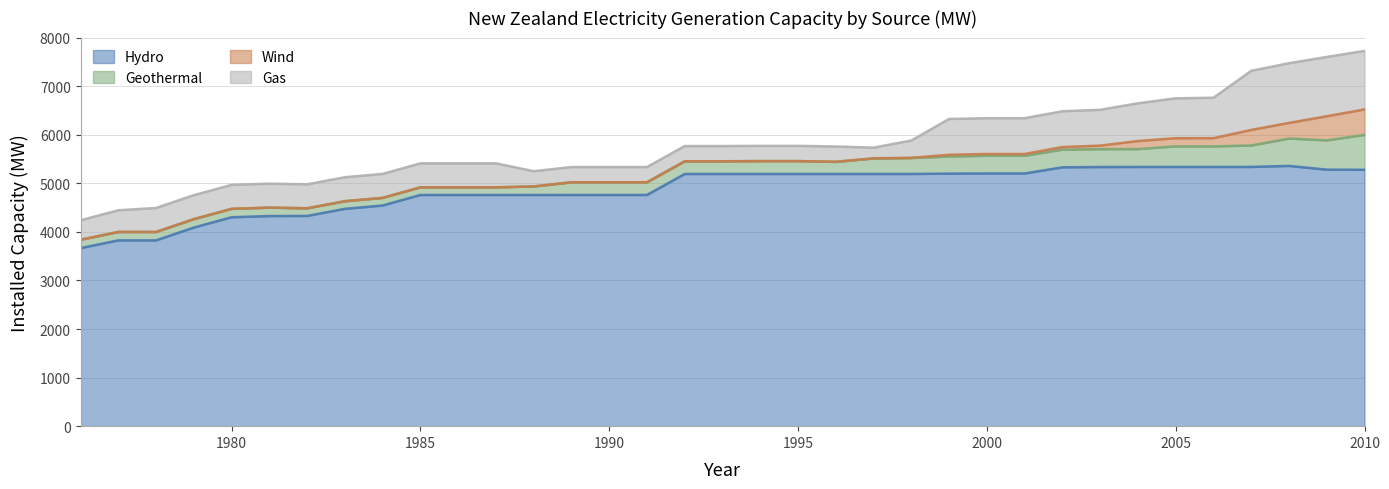

True or false: Hydro and Gas cross at least once.

False